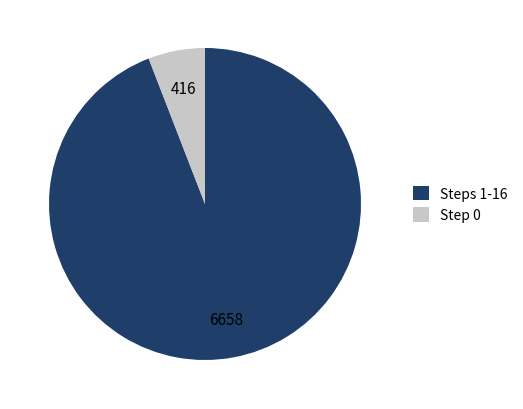

Do Step 0 and Steps 1-16 together represent more than half of the pie?

Yes